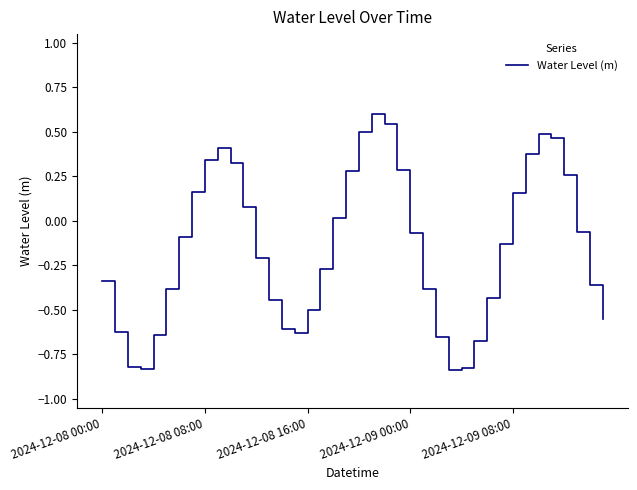

What is the difference between the maximum and minimum values?

1.4